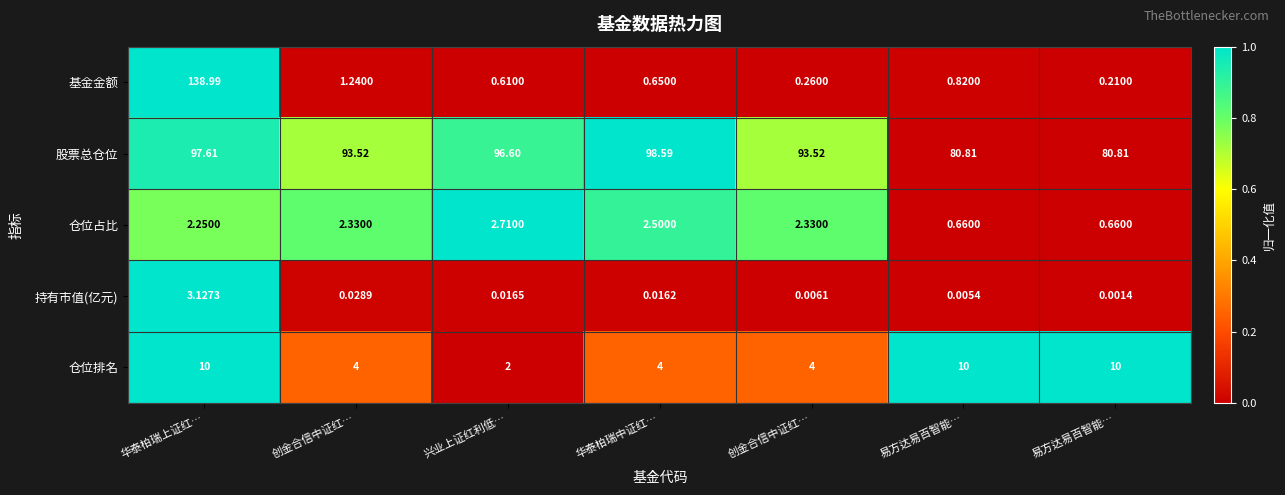

How many values in the 股票总仓位 series are below 93?

2